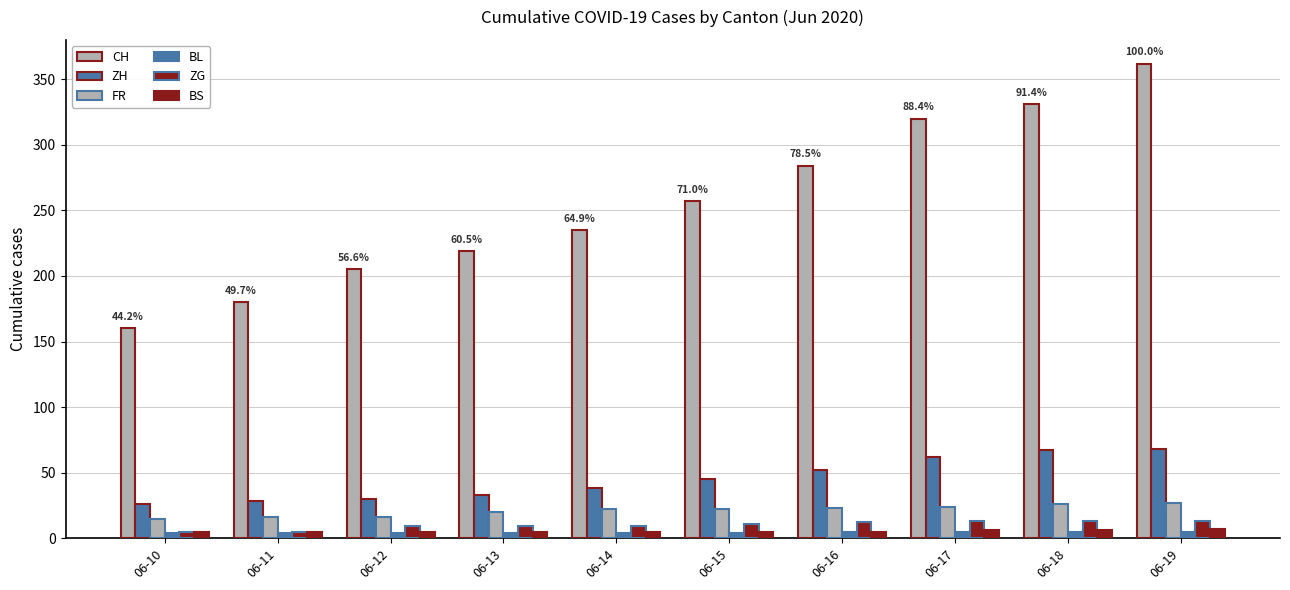

What is the difference between the maximum and minimum values in the CH series?

202